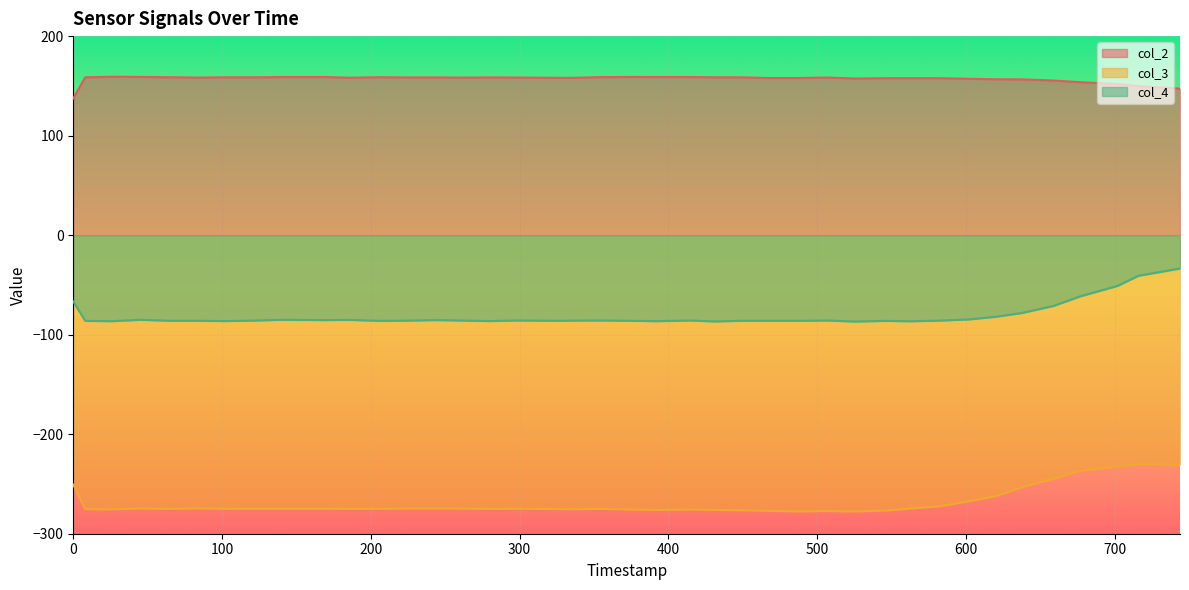

How many interior local peaks does the col_4 series have?

9